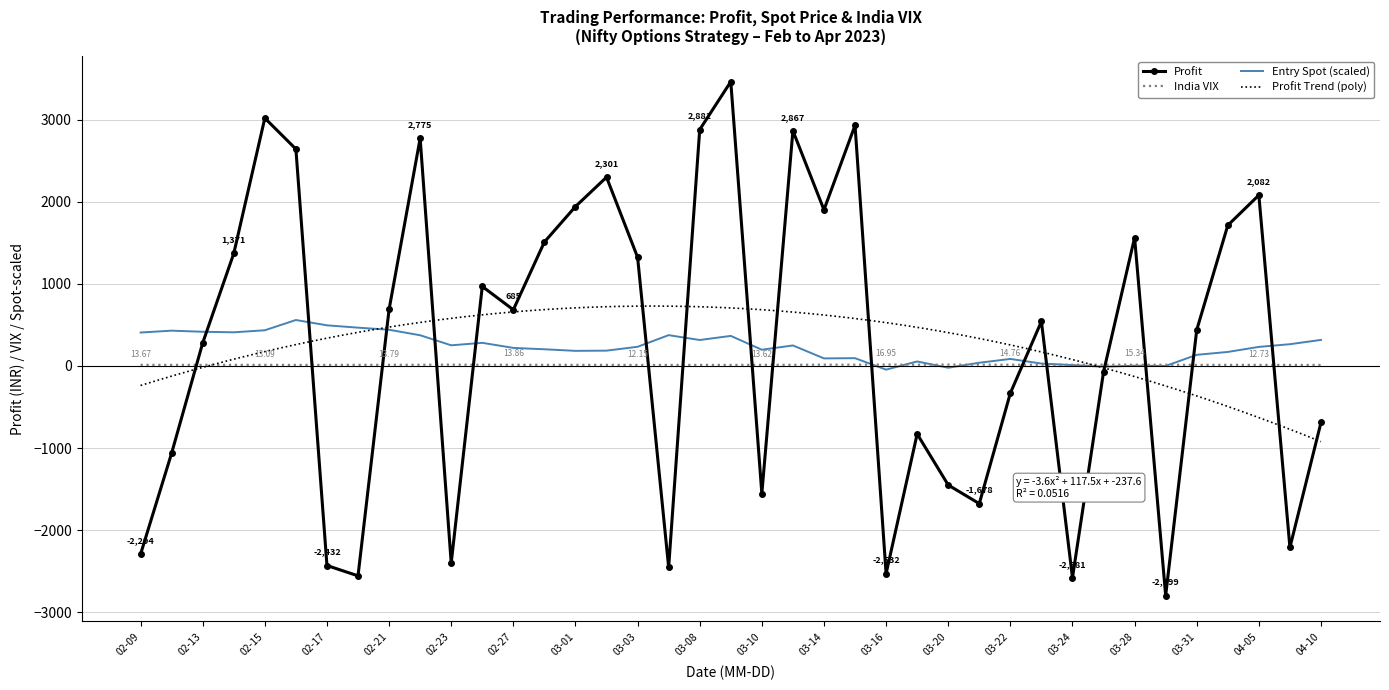

Between 2023-02-13 and 2023-02-22, which series saw the biggest shift?

Profit